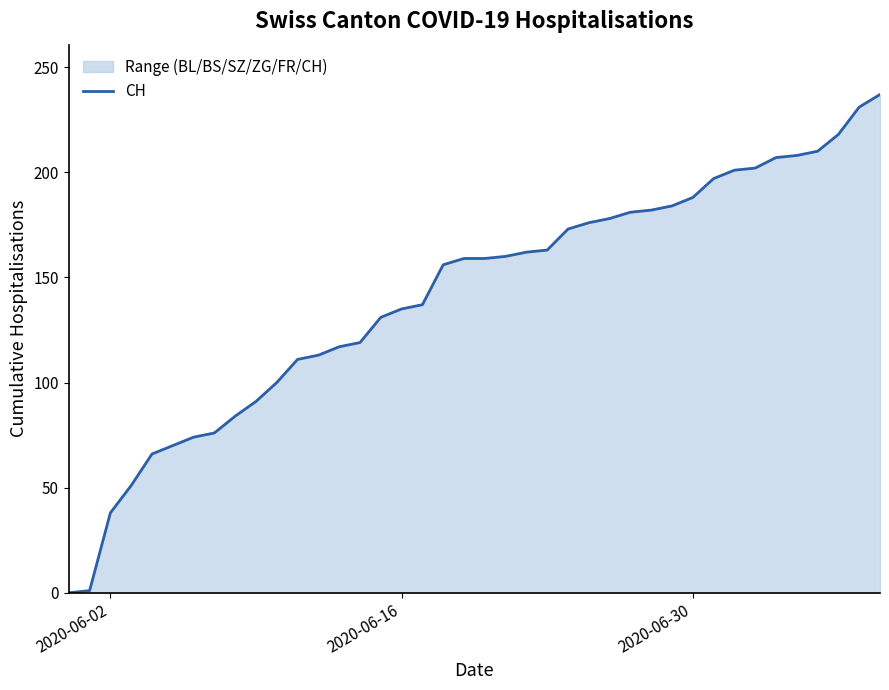

True or false: the data has more than 2 interior local peaks.

False